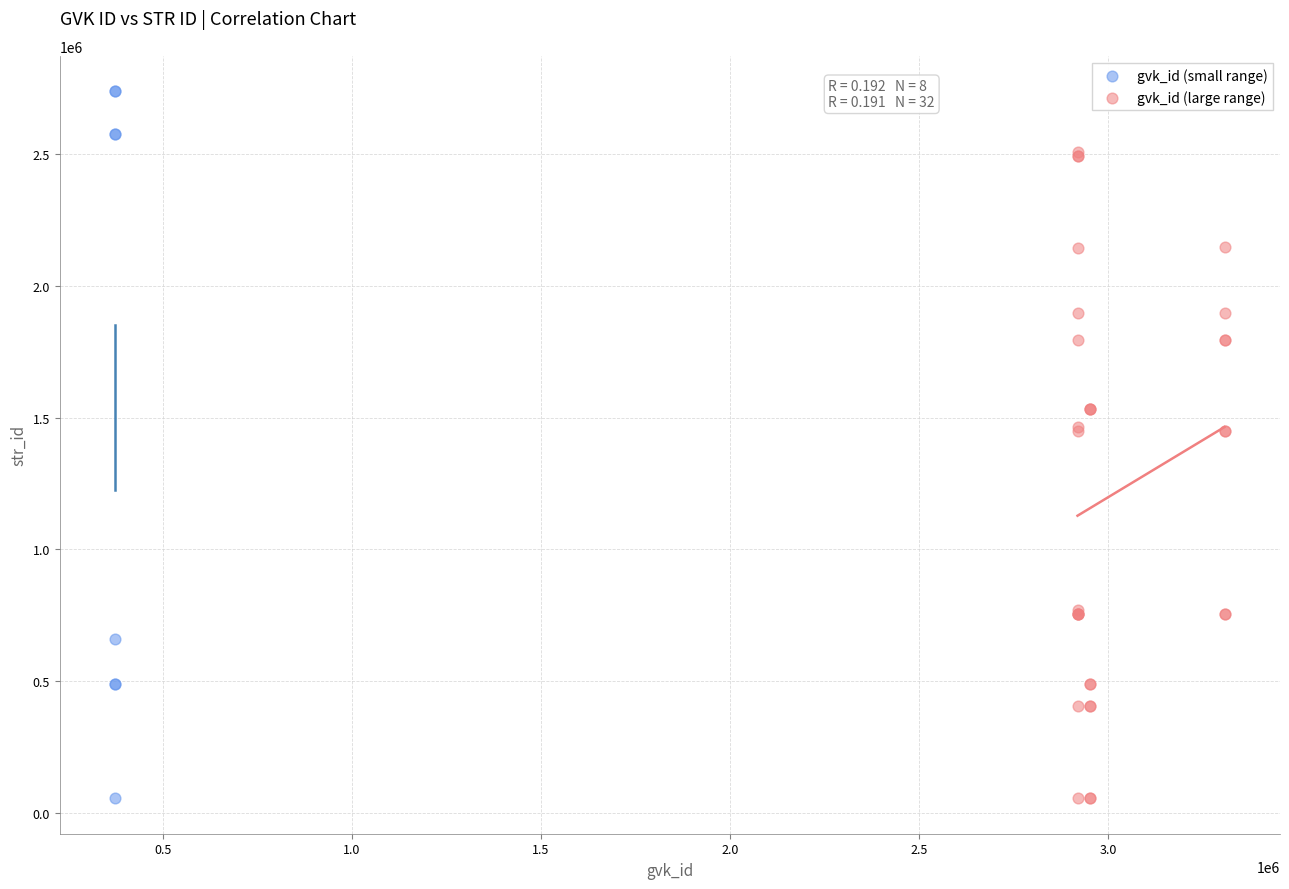

Which series has the widest spread of Y values?

gvk_id (small range)